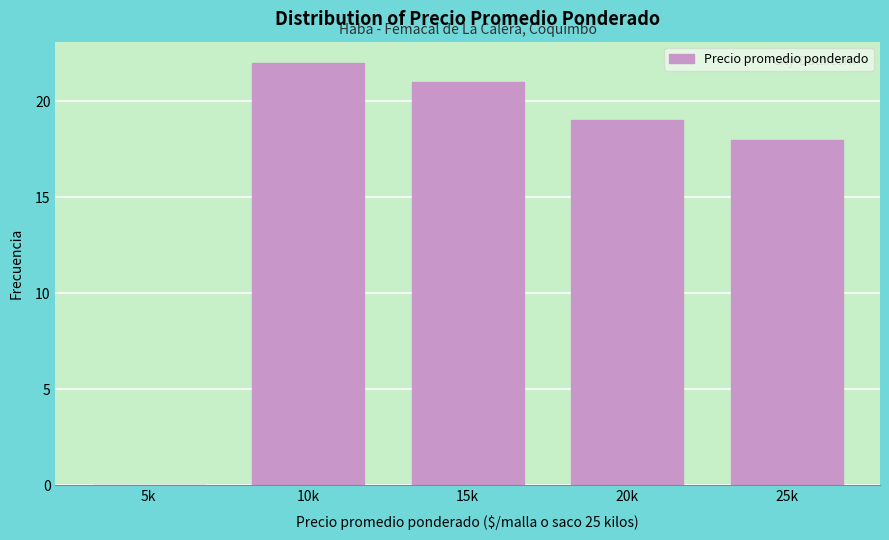

Reading left to right, what are all the values shown in this chart?

5k=0	10k=22	15k=21	20k=19	25k=18